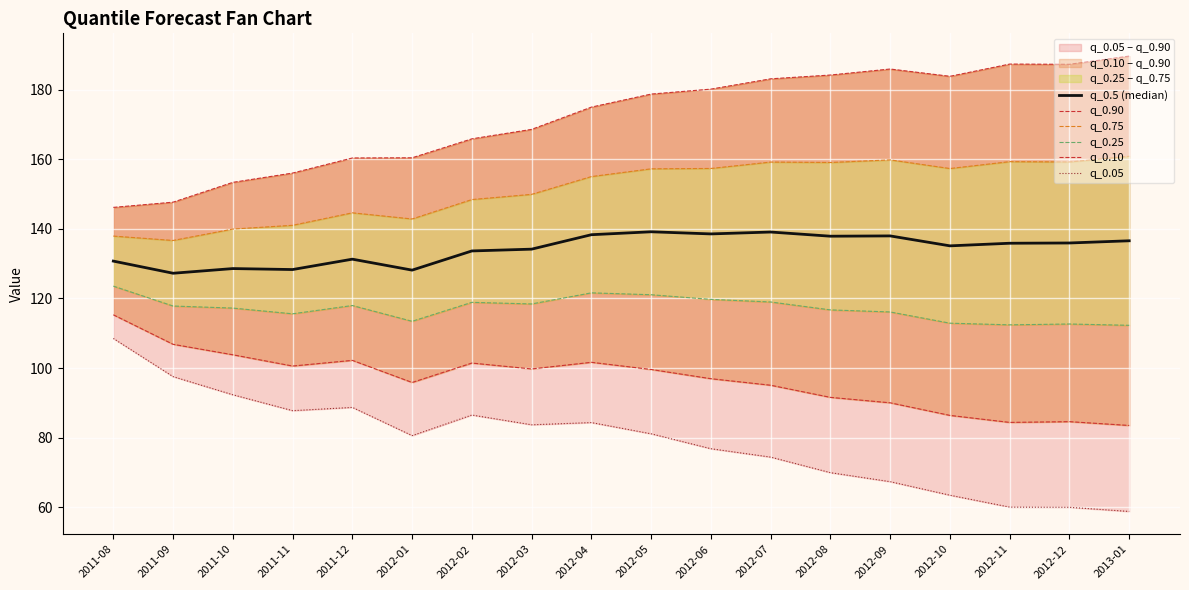

Rank the categories by q_0.5 (median) value from lowest to highest.

2011-09, 2012-01, 2011-11, 2011-10, 2011-08, 2011-12, 2012-02, 2012-03, 2012-10, 2012-11, 2012-12, 2013-01, 2012-08, 2012-09, 2012-04, 2012-06, 2012-07, 2012-05